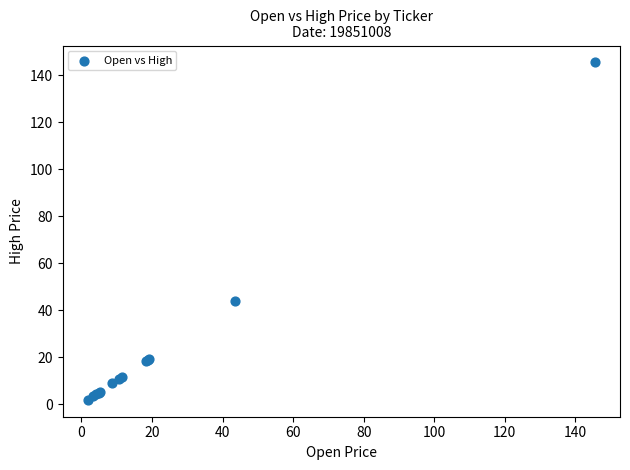

What Y value in the scatter plot is closest to 73?

43.9